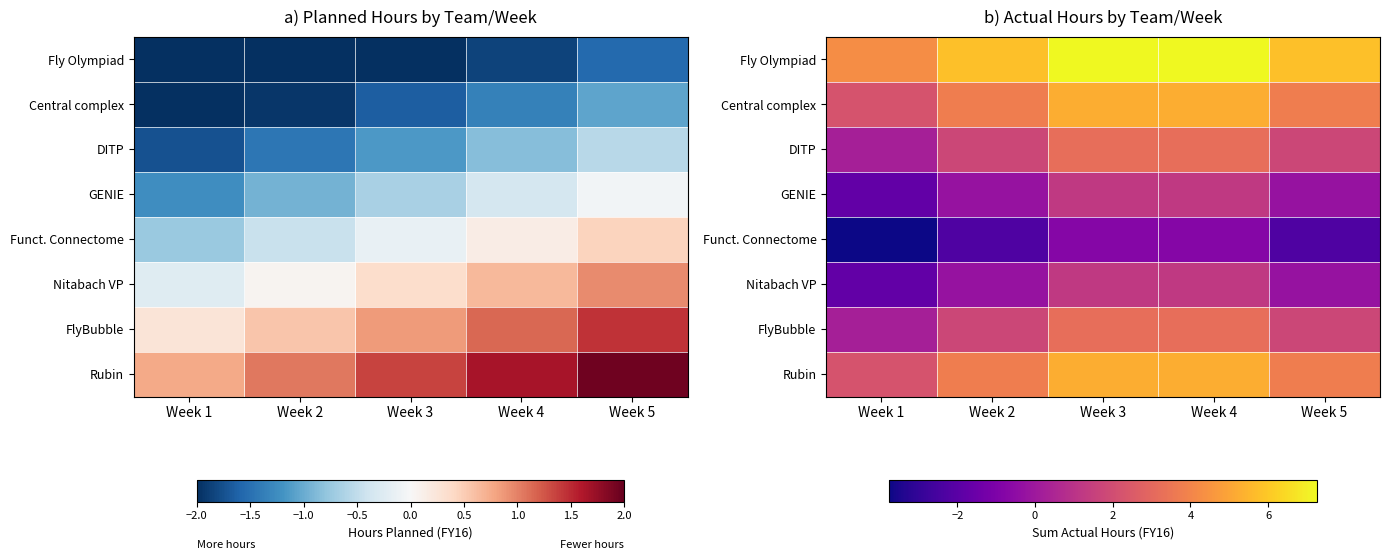

Is it true that Fly Olympiad equals 8.4 at Week 2?

False